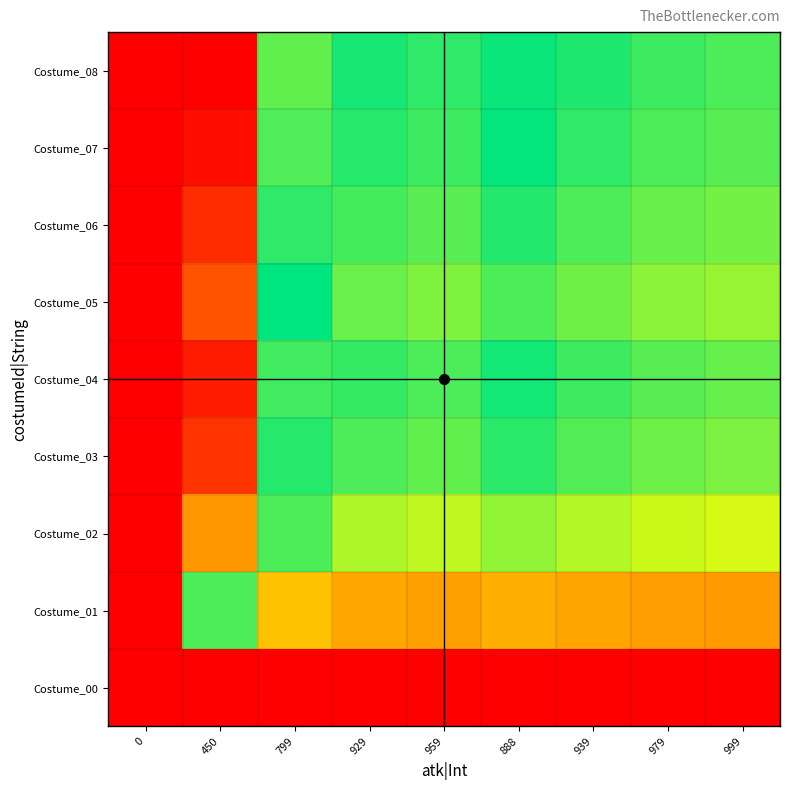

What is the spread (max minus min) of values at 999?

0.5